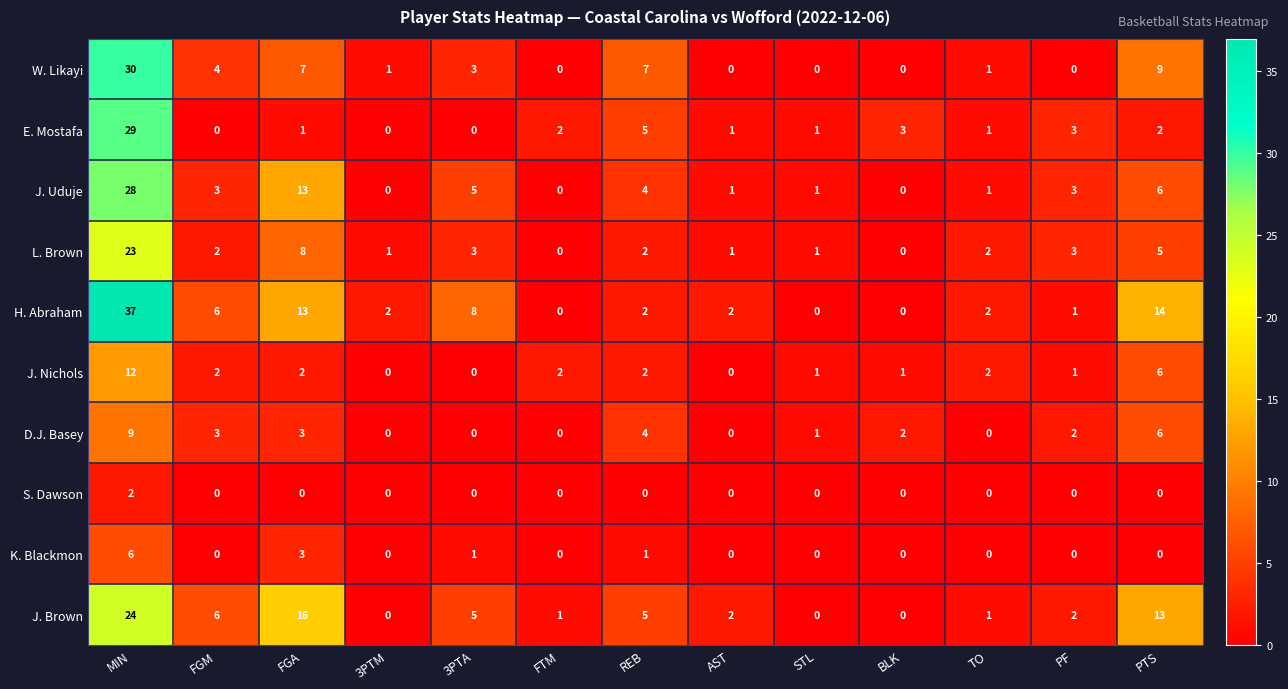

What is the difference between the highest and lowest values at AST?

2